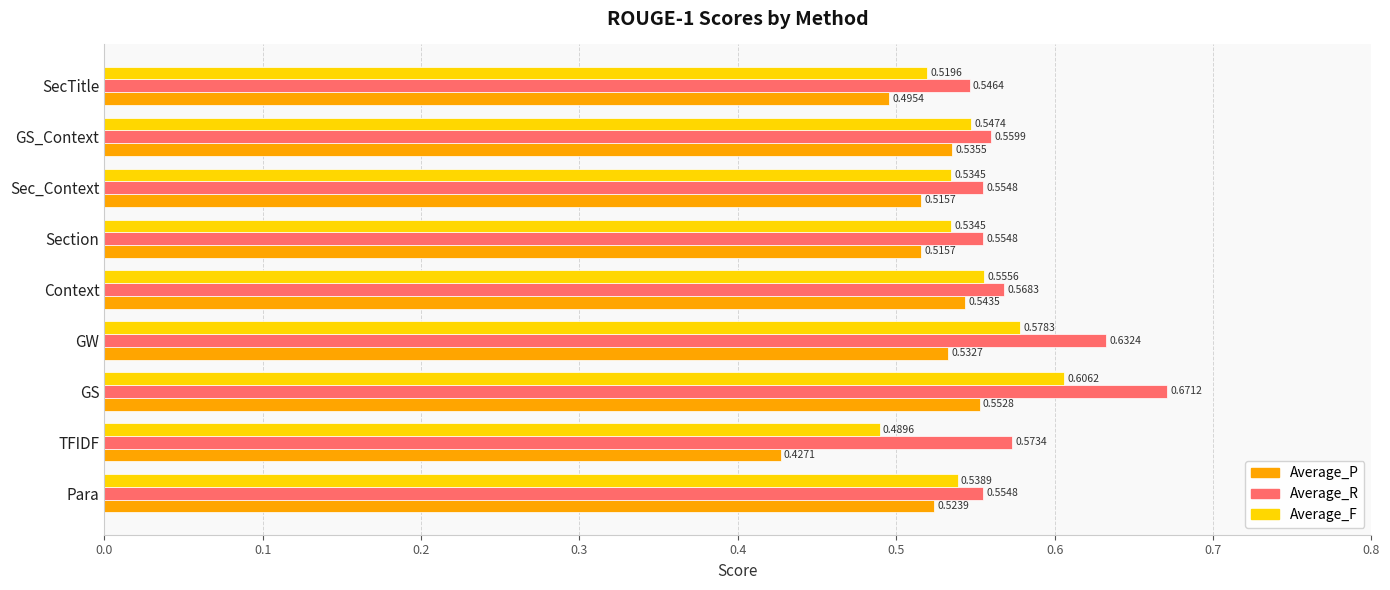

Between TFIDF and SecTitle, which series saw the biggest shift?

Average_P